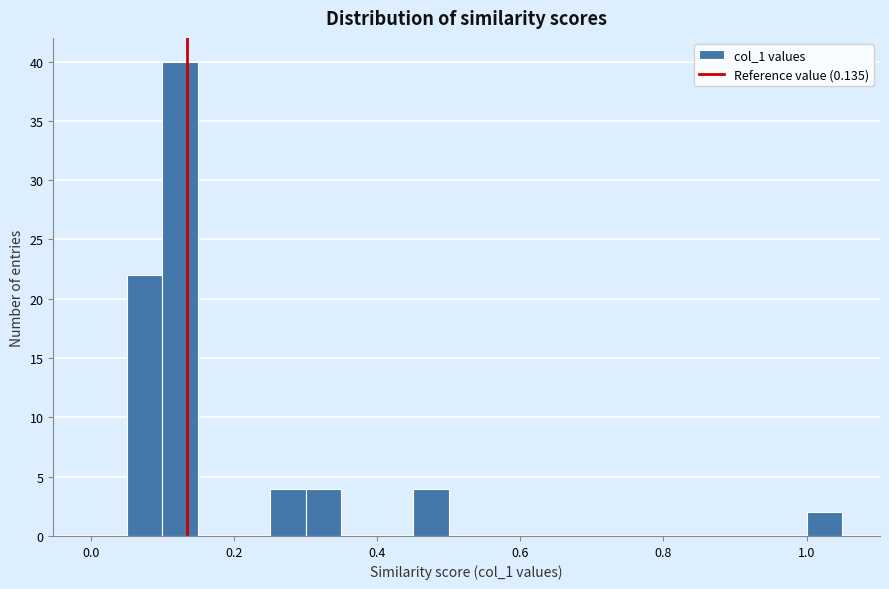

Read against the x-axis, roughly where is the centre of the tallest bar?

0.12